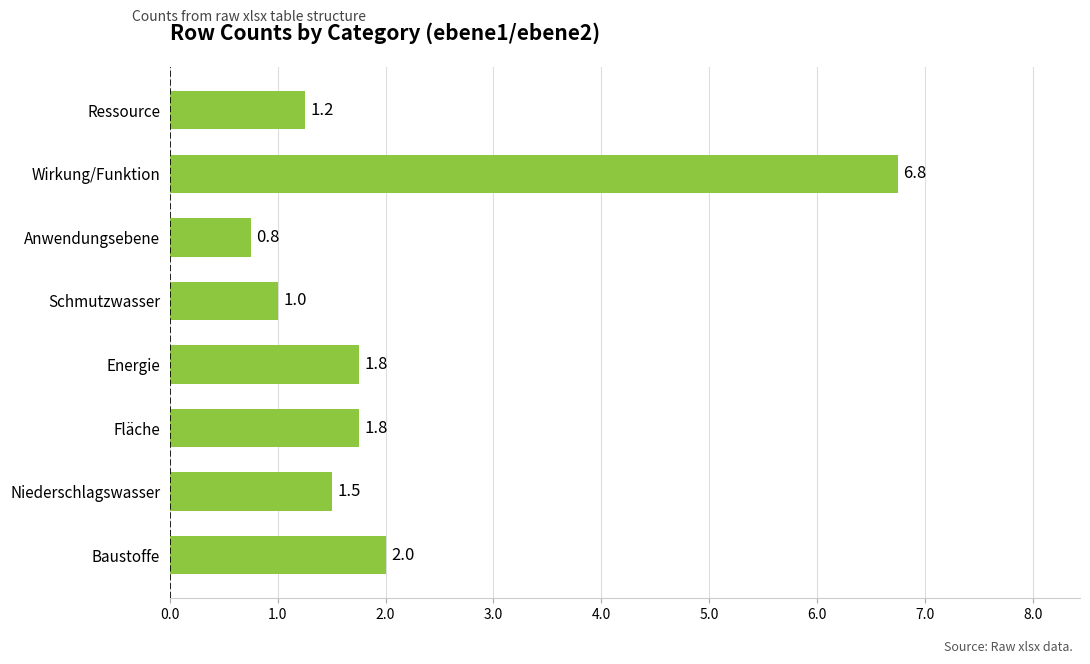

Which category has the highest value across all series?

Wirkung/Funktion